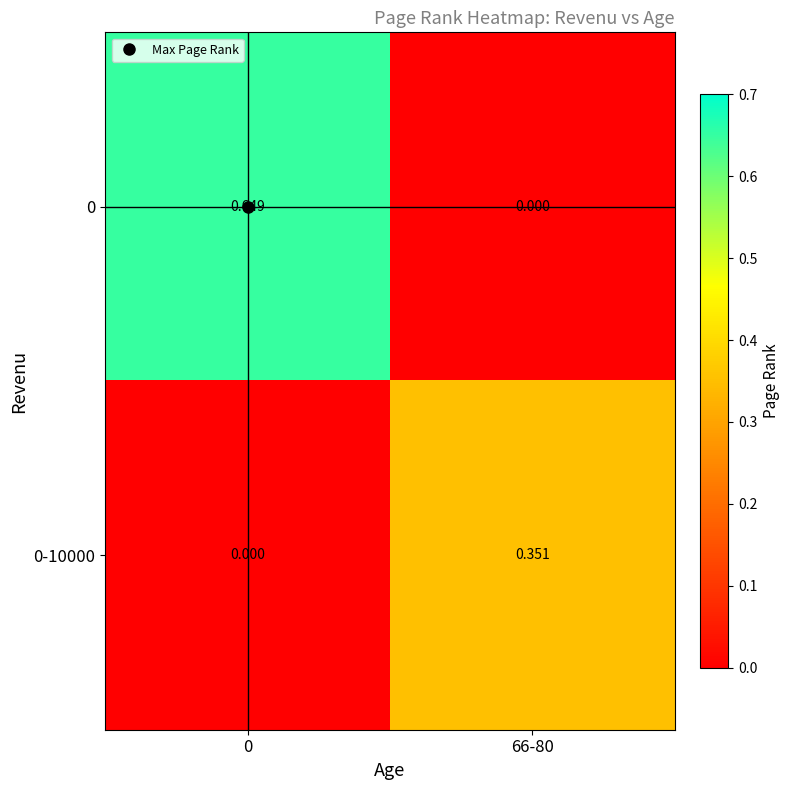

Is the value of 0-10000 at 0 greater than the value of 0 at 0?

No